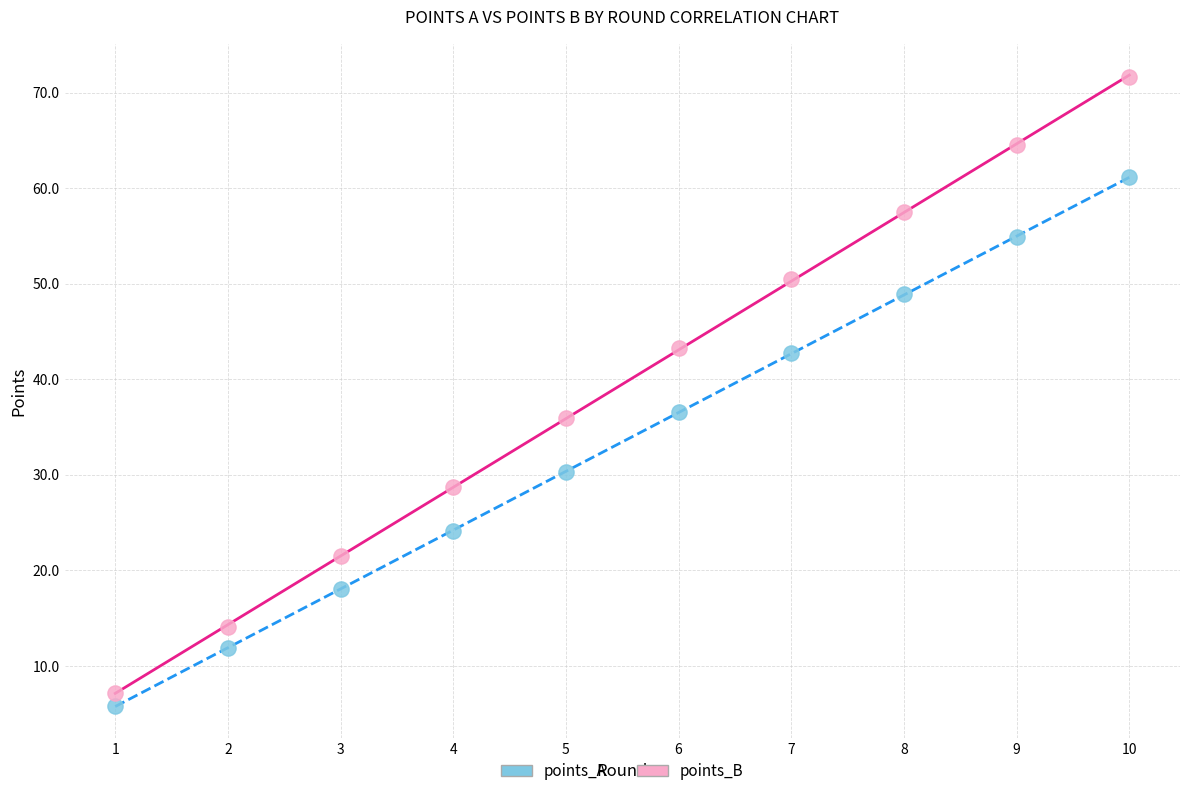

Across all data points, what is the range of X values (max minus min)?

9.0